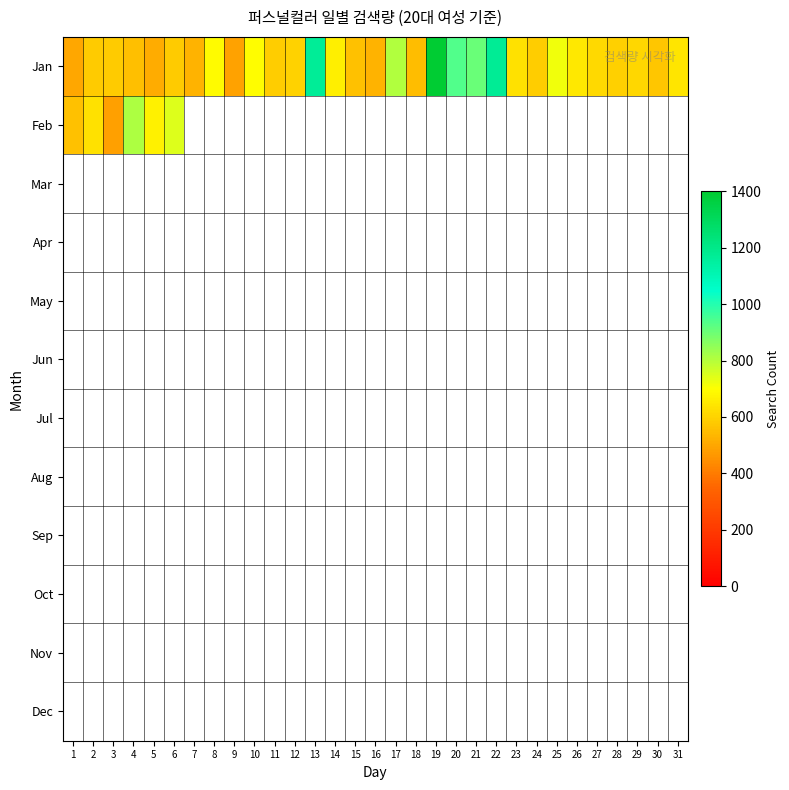

Which has a higher value, 25 or 10?

25